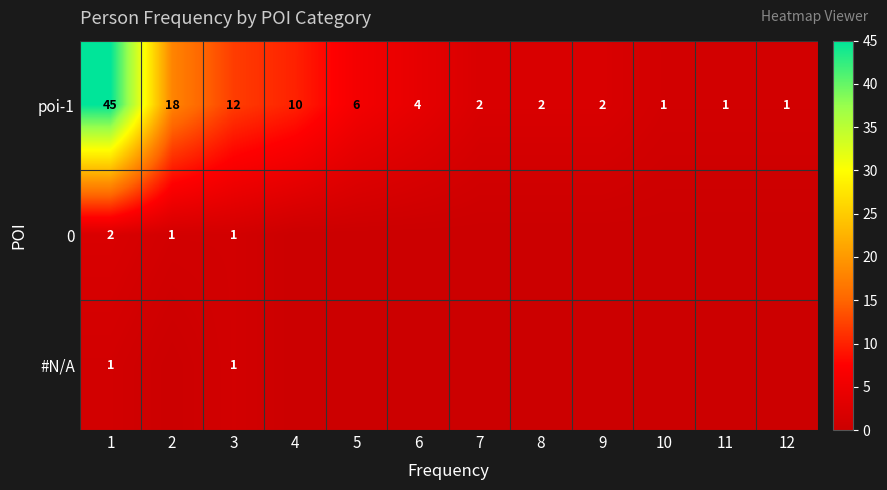

What is the sum of the poi-1 values at 7 and 12?

3